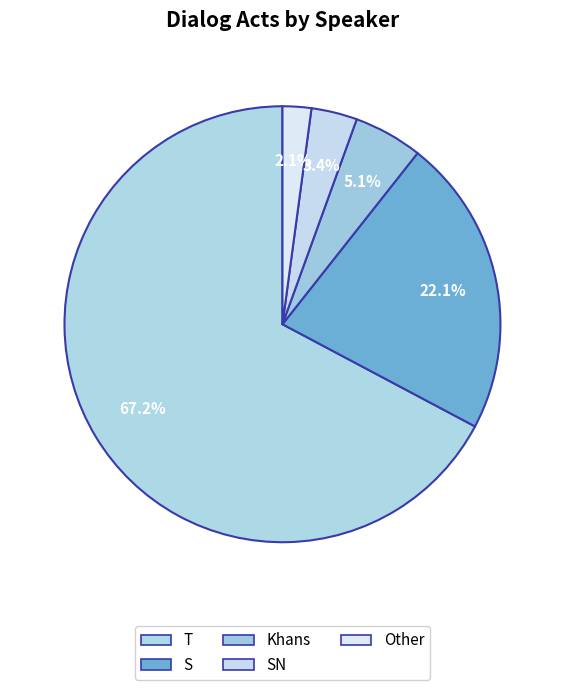

How much of the chart is everything except S?

77.9%